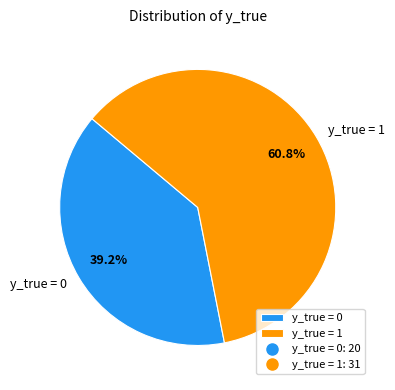

Between y_true = 1 and y_true = 0, which is larger?

y_true = 1